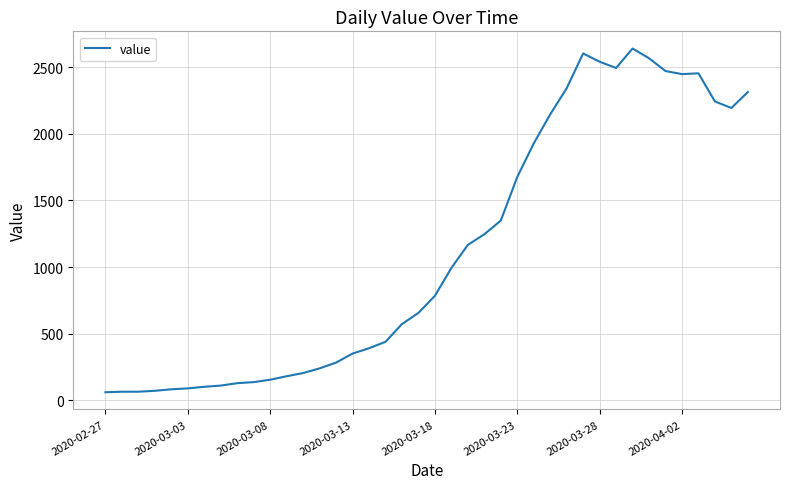

What is the difference between the maximum and minimum values?

2578